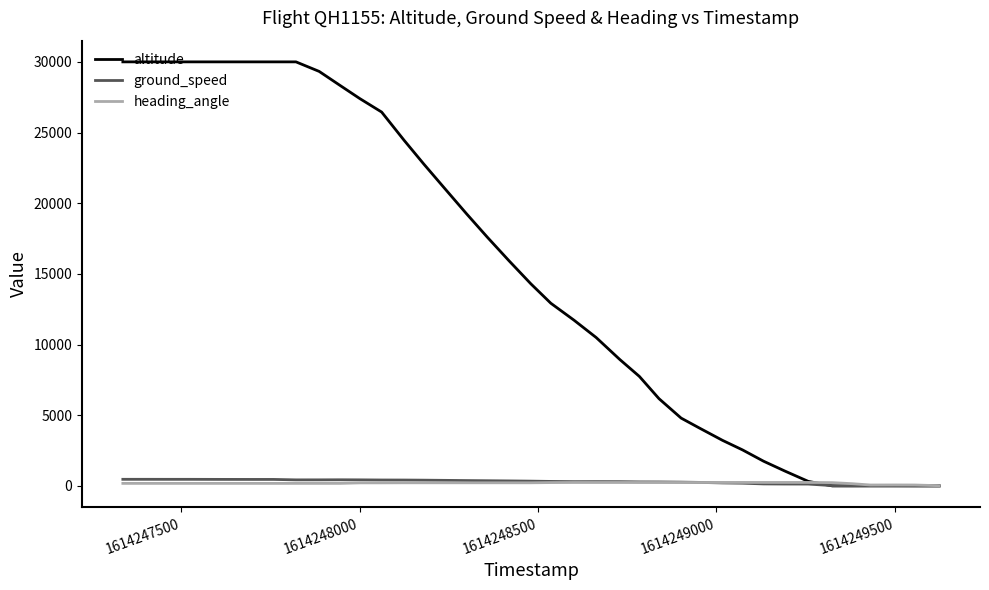

How many values in the altitude series are below 14300?

20